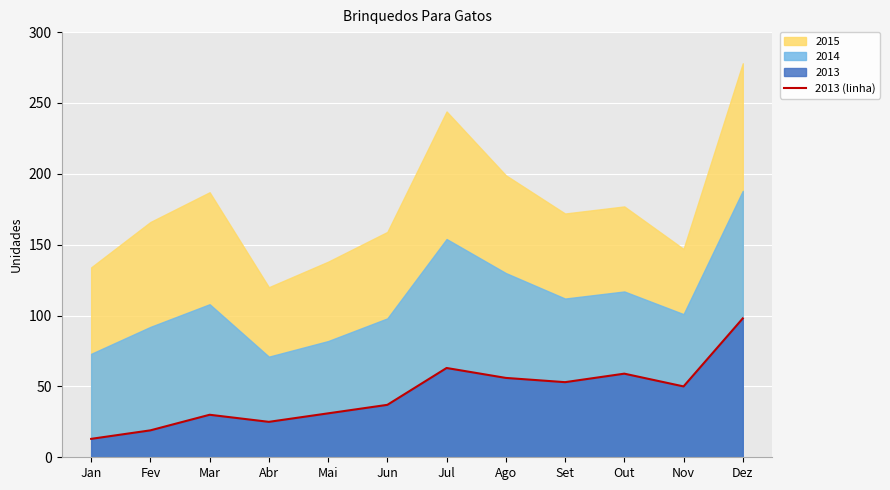

What value does the data have at Jan, to the nearest 10?

10